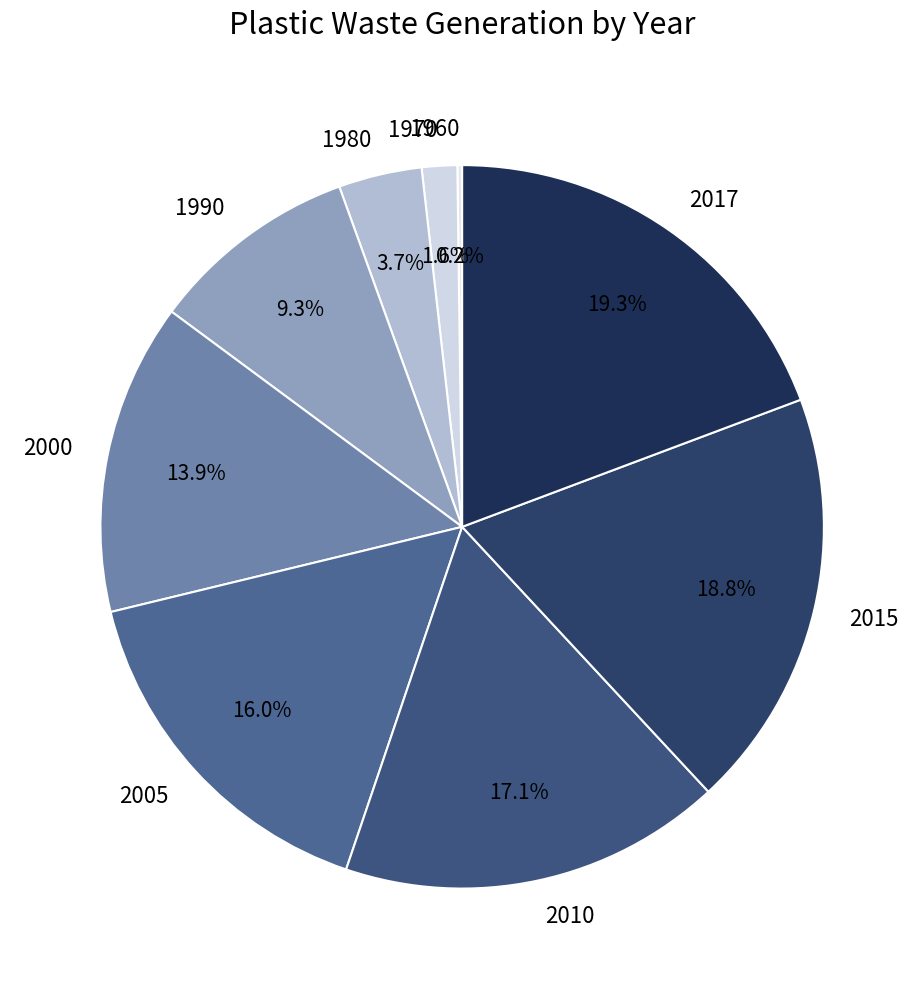

What percentage do 2010 and 2000 together represent?

31.0%